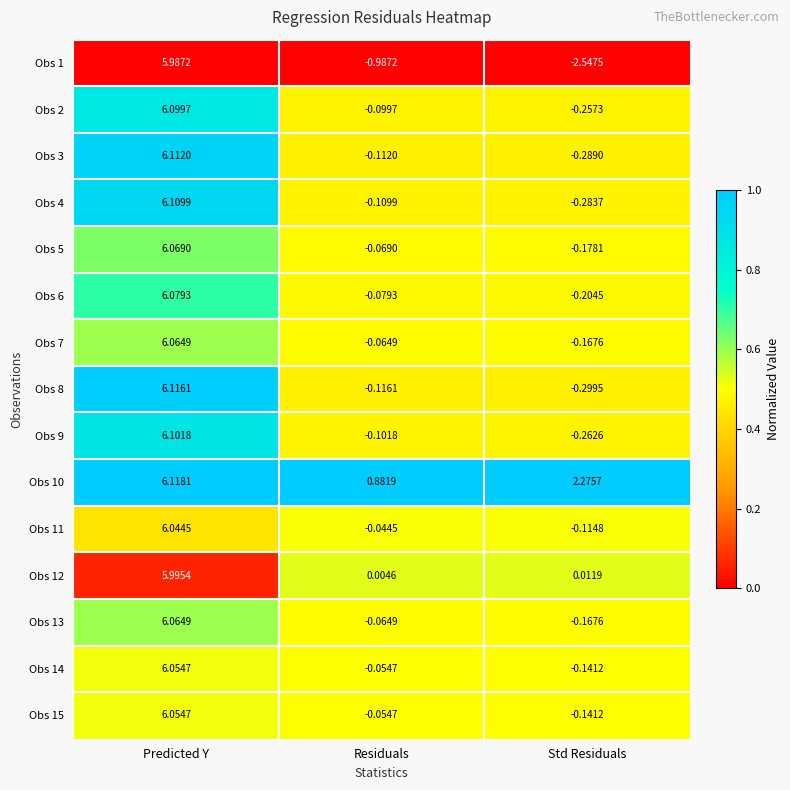

Which series has the largest total across all categories?

Obs 10